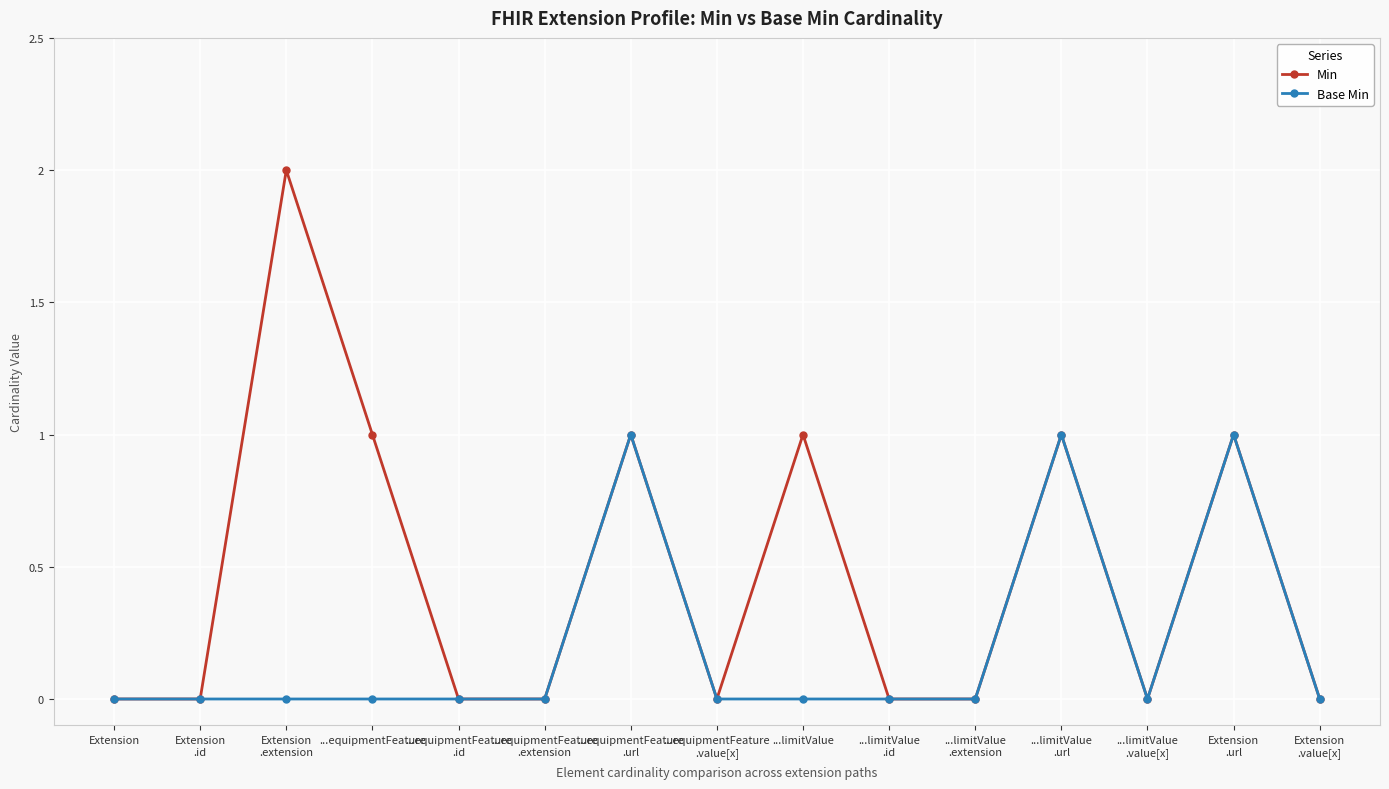

What is the sum of all Base Min values?

3